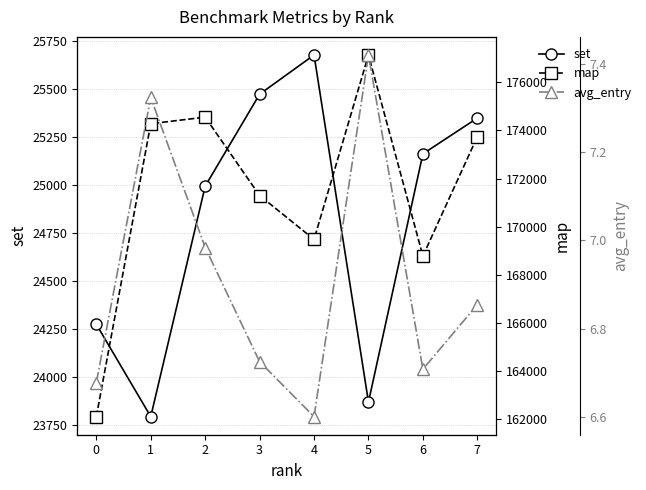

Which series has the largest total across all categories?

map